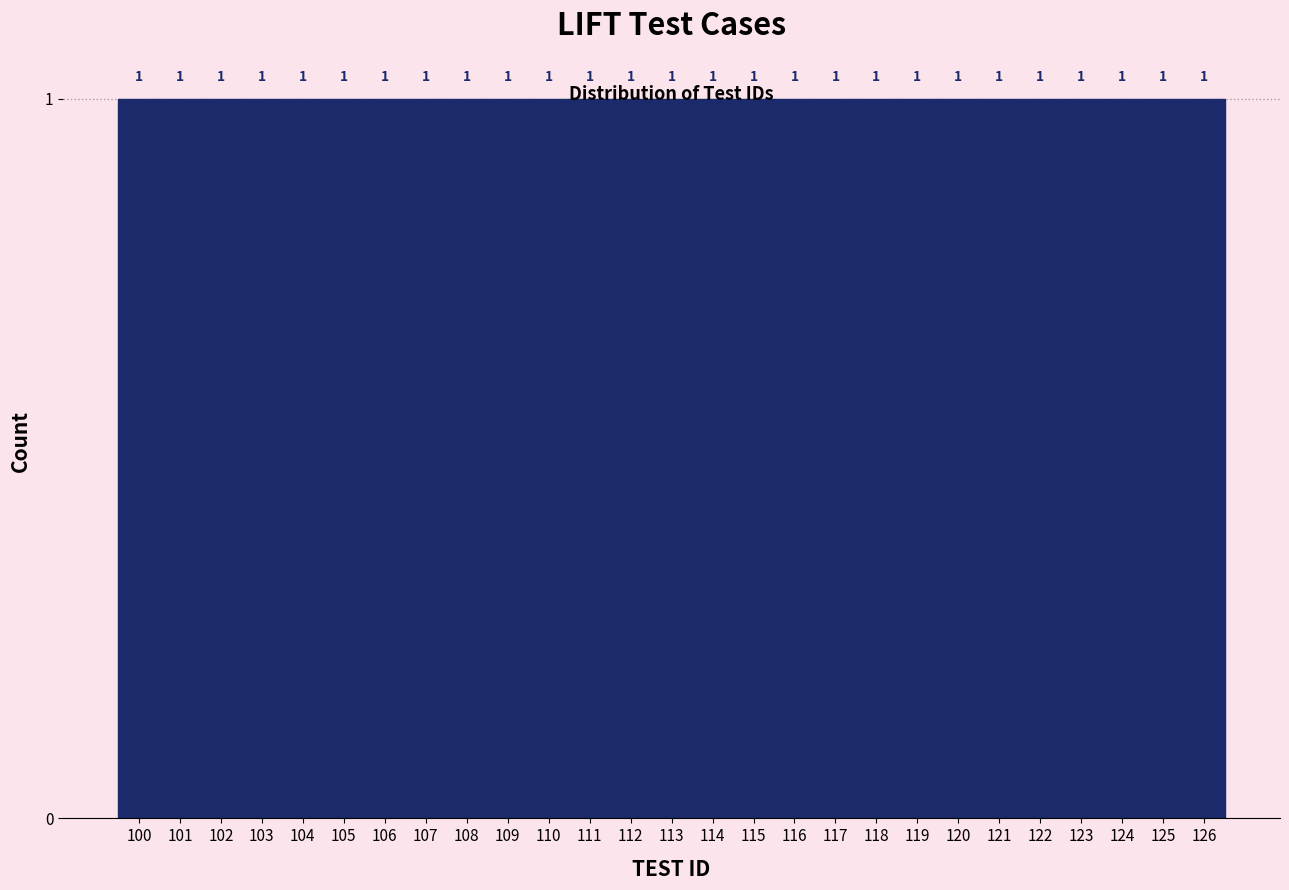

Reading left to right, transcribe this chart: for each bar, give the range it covers on the x-axis and its height.

99.5 to 100.5: 1
100.5 to 101.5: 1
101.5 to 102.5: 1
102.5 to 103.5: 1
103.5 to 104.5: 1
104.5 to 105.5: 1
105.5 to 106.5: 1
106.5 to 107.5: 1
107.5 to 108.5: 1
108.5 to 109.5: 1
109.5 to 110.5: 1
110.5 to 111.5: 1
111.5 to 112.5: 1
112.5 to 113.5: 1
113.5 to 114.5: 1
114.5 to 115.5: 1
115.5 to 116.5: 1
116.5 to 117.5: 1
117.5 to 118.5: 1
118.5 to 119.5: 1
119.5 to 120.5: 1
120.5 to 121.5: 1
121.5 to 122.5: 1
122.5 to 123.5: 1
123.5 to 124.5: 1
124.5 to 125.5: 1
125.5 to 126.5: 1